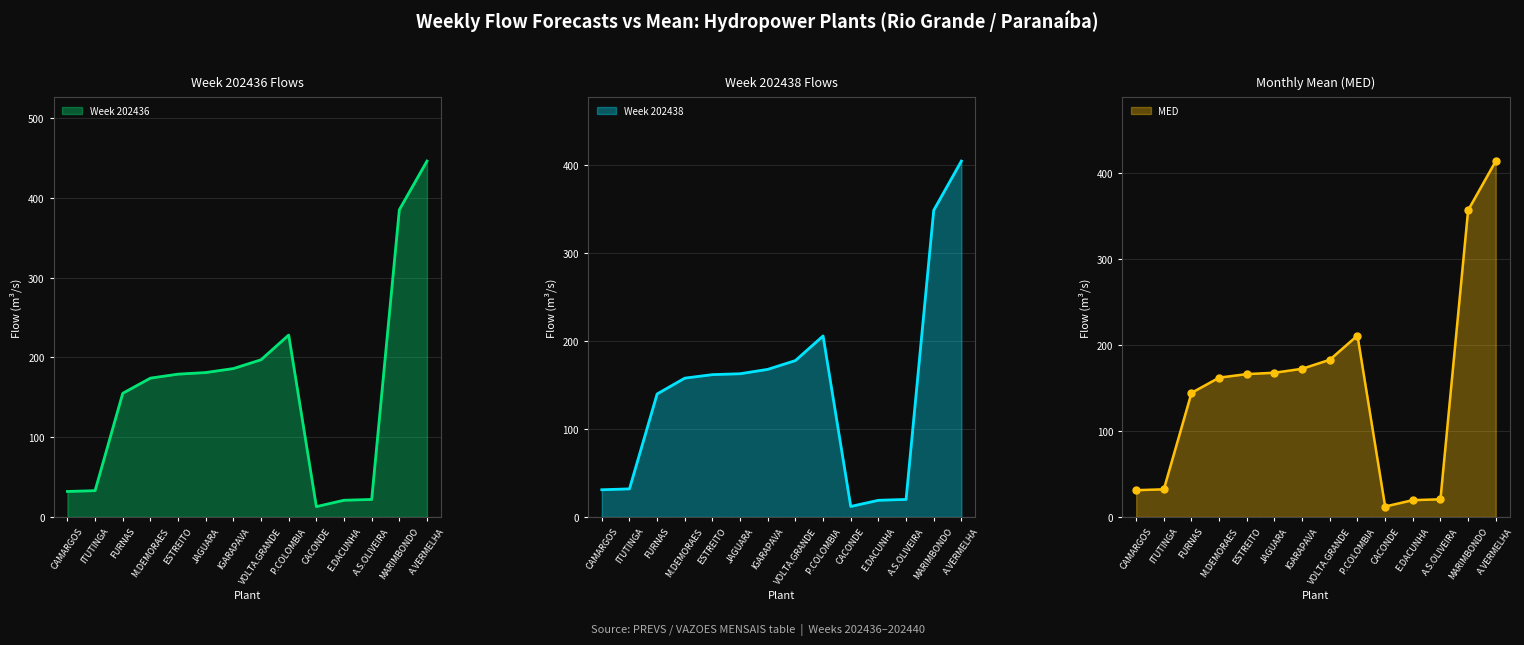

What is the difference between the second highest and minimum values in the Week 202438 series?

337